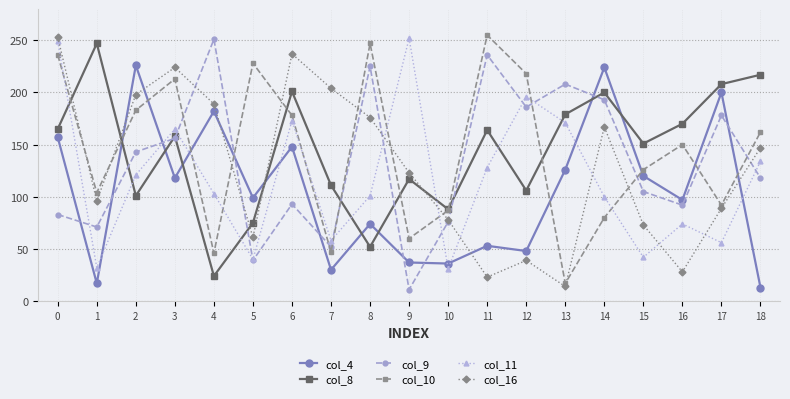

Between 7 and 14, which series saw the biggest shift?

col_4